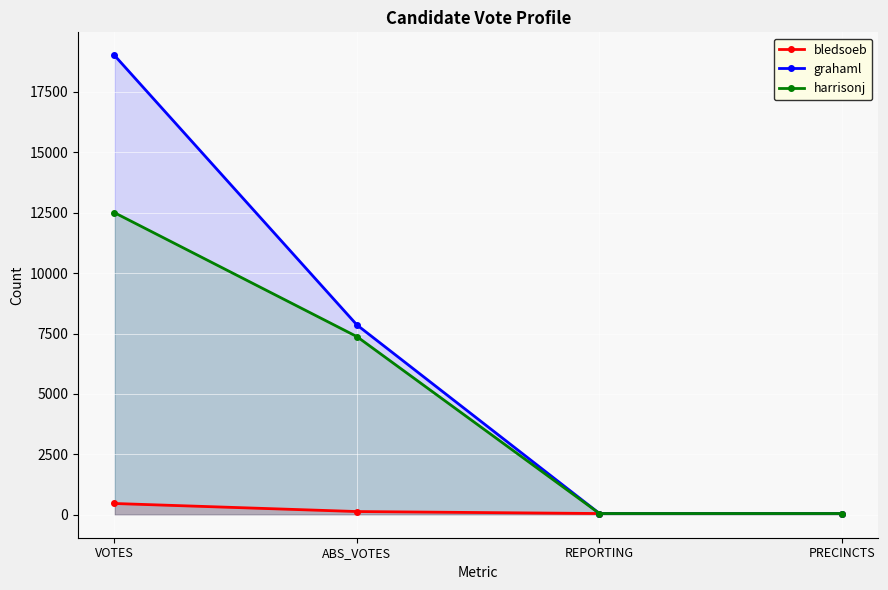

The value of harrisonj at ABS_VOTES is 7373. True or false?

True